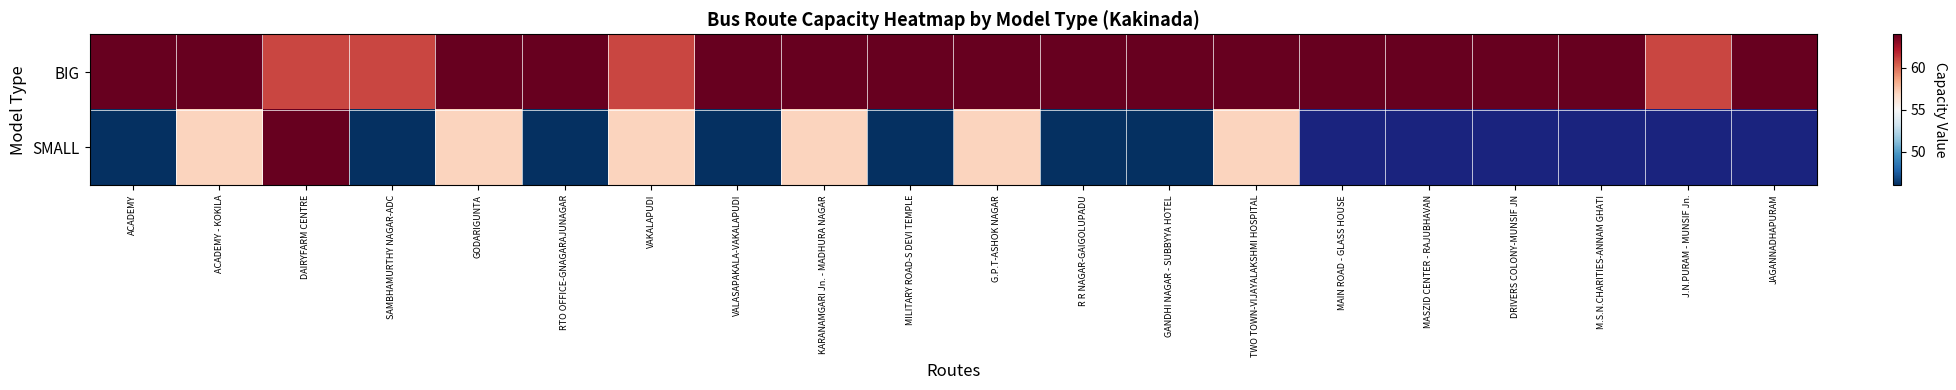

Count the BIG values in the range 64 to 65.

16